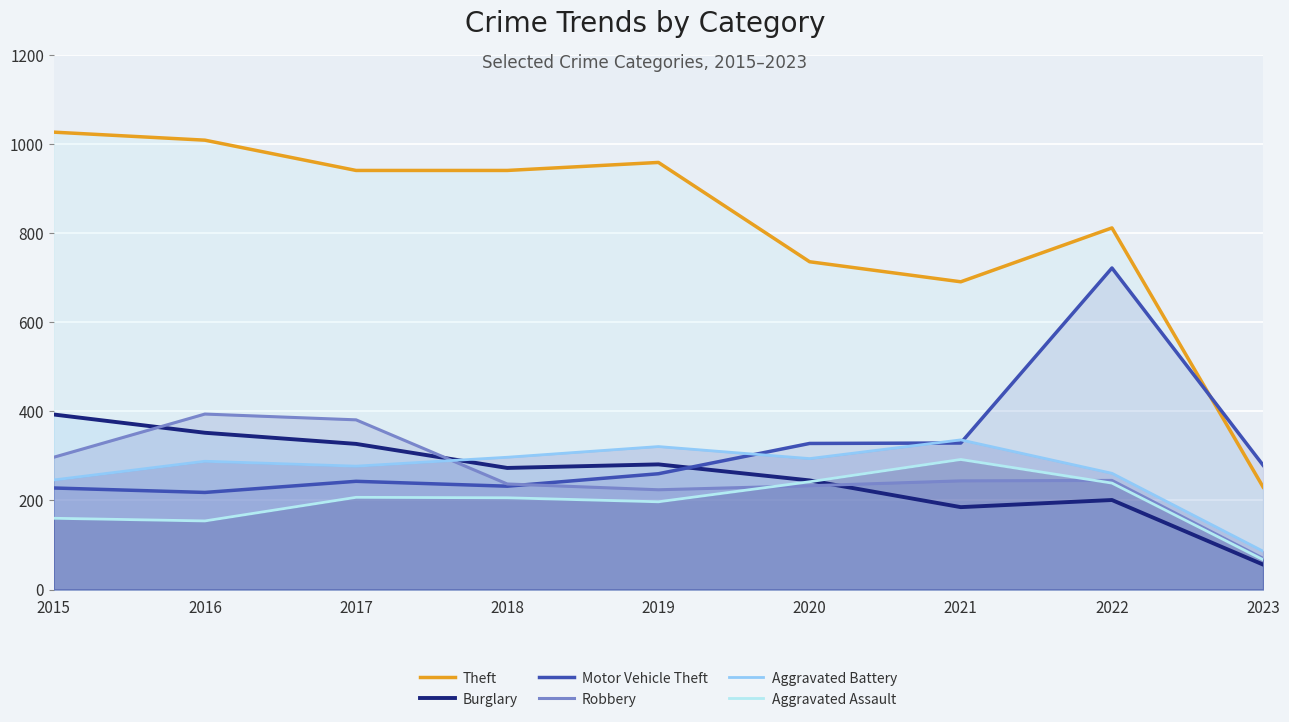

How many times do Burglary and Robbery cross each other?

3